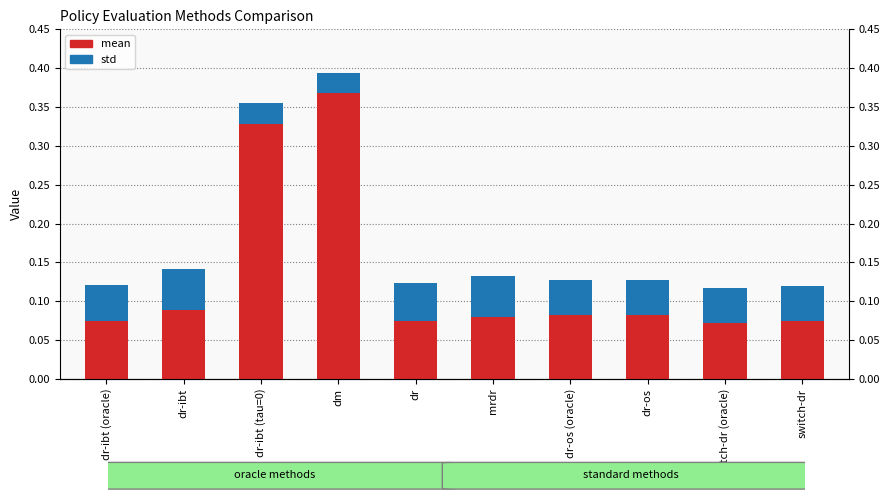

The mean series shows 0.1 at dr-os (oracle). True or false?

True